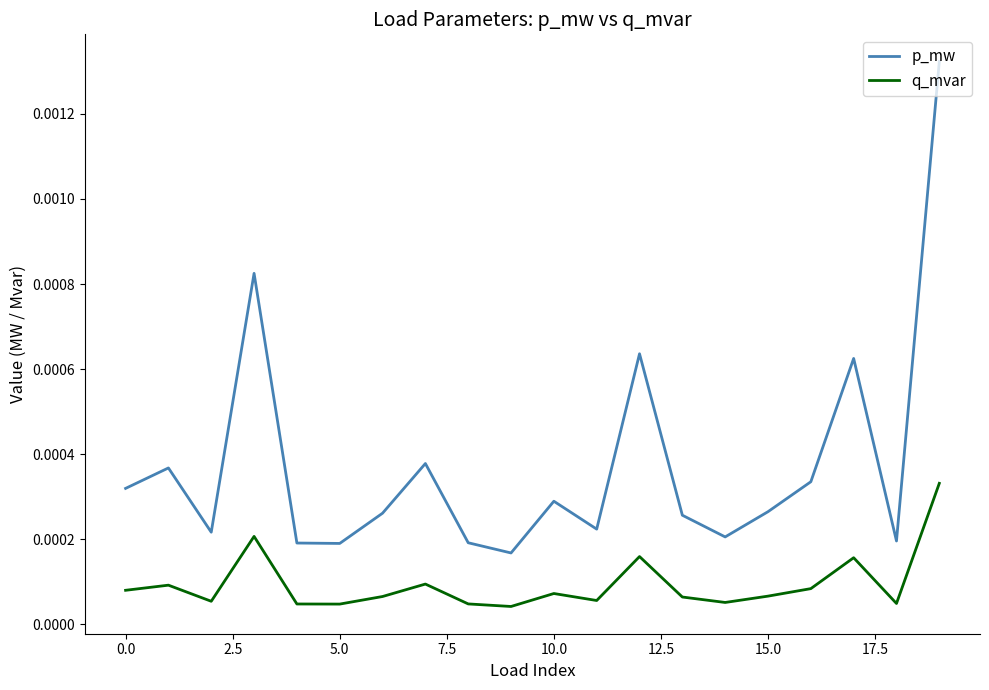

True or false: q_mvar and p_mw cross at least once.

False